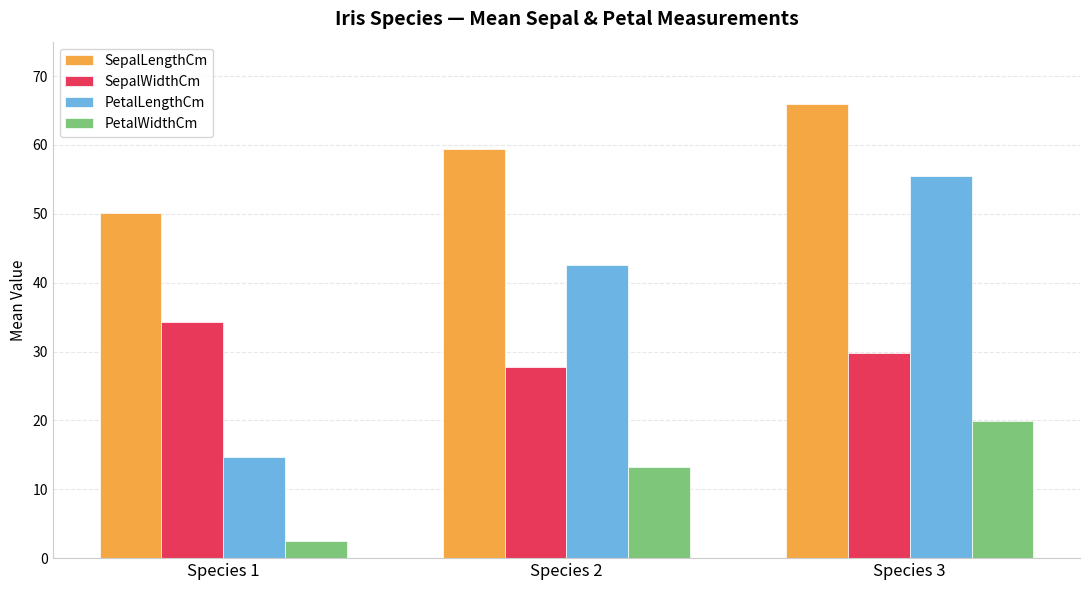

What is the difference between the highest and lowest values at Species 3?

45.9